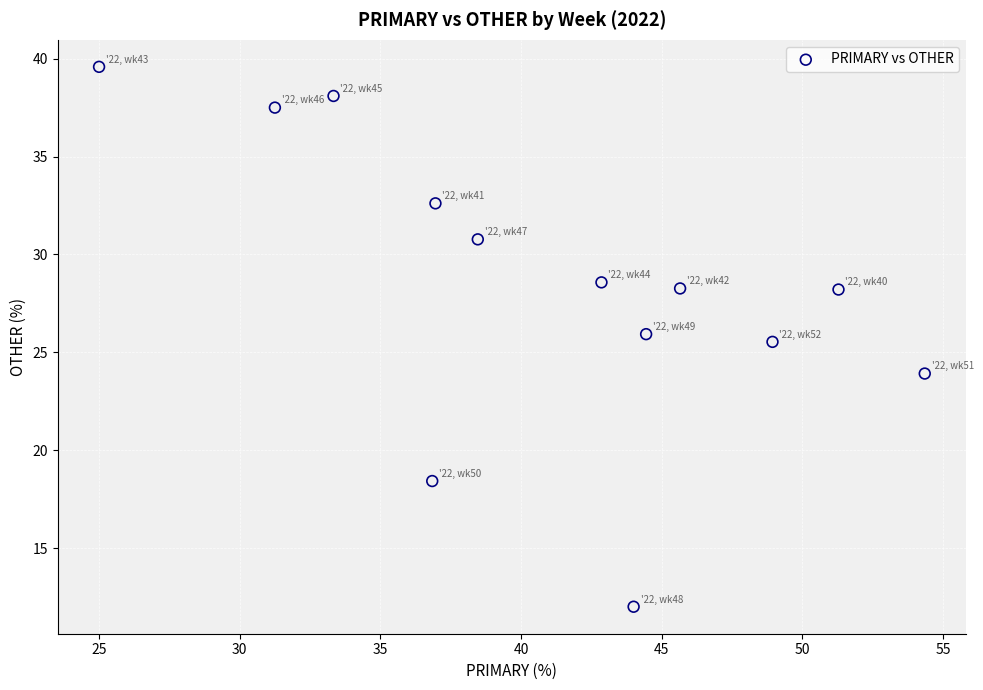

What is the range of Y values (max minus min)?

27.6